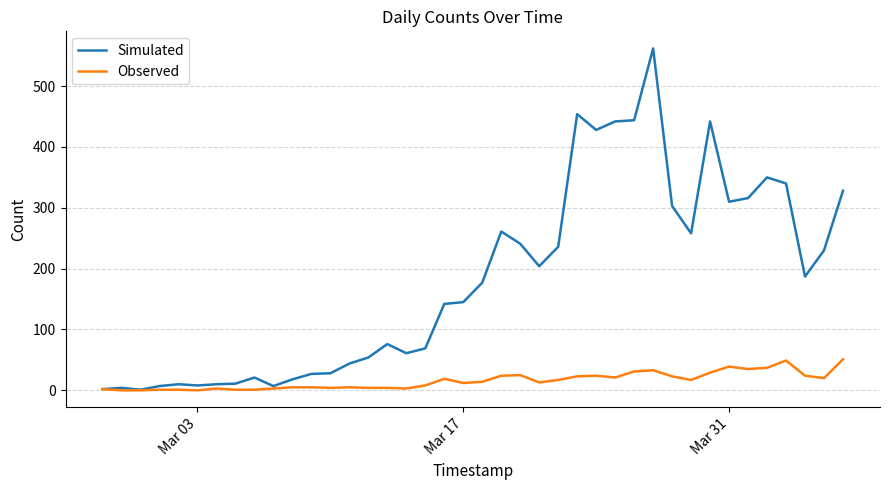

Which series has the largest total across all categories?

Simulated